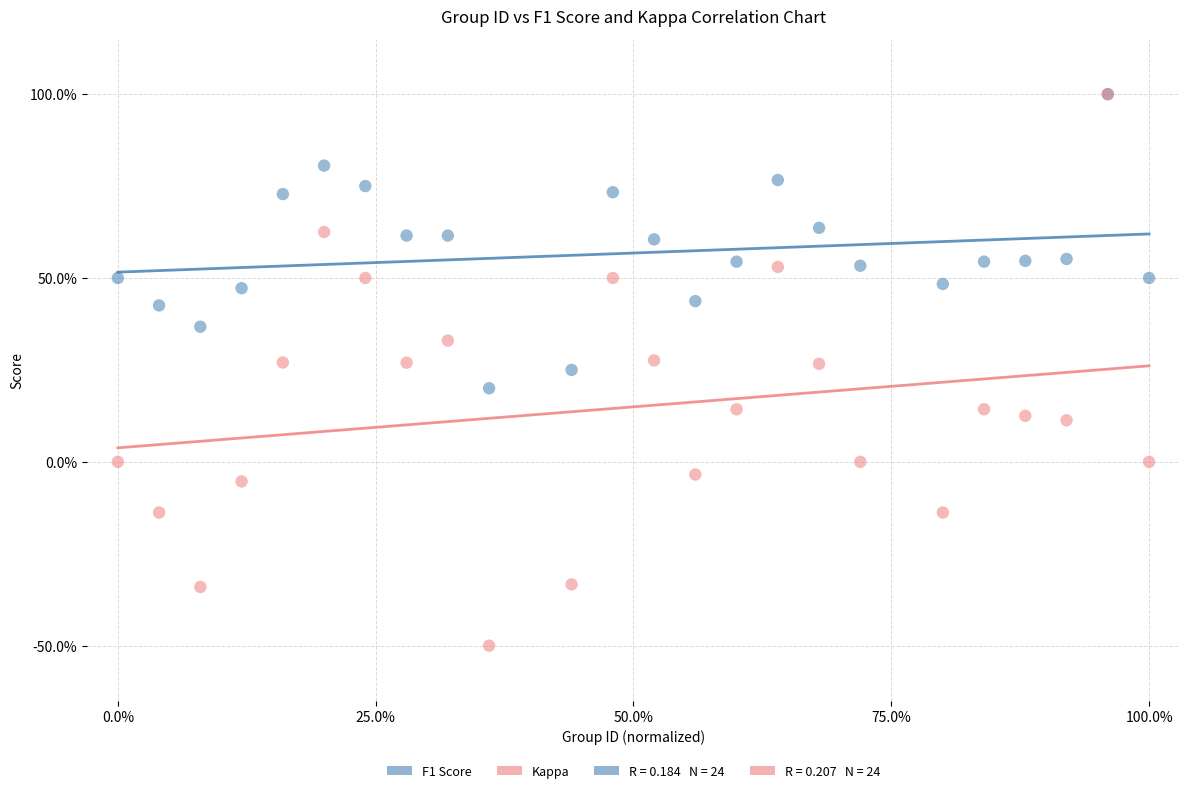

Which series contains the lowest Y value?

Kappa